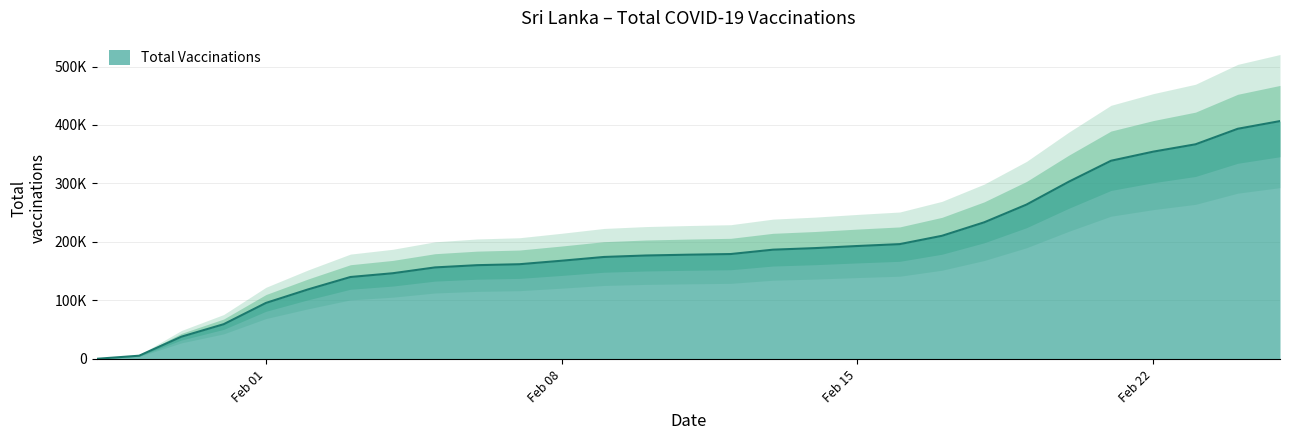

What is the value of the 25th point from the left?

338769